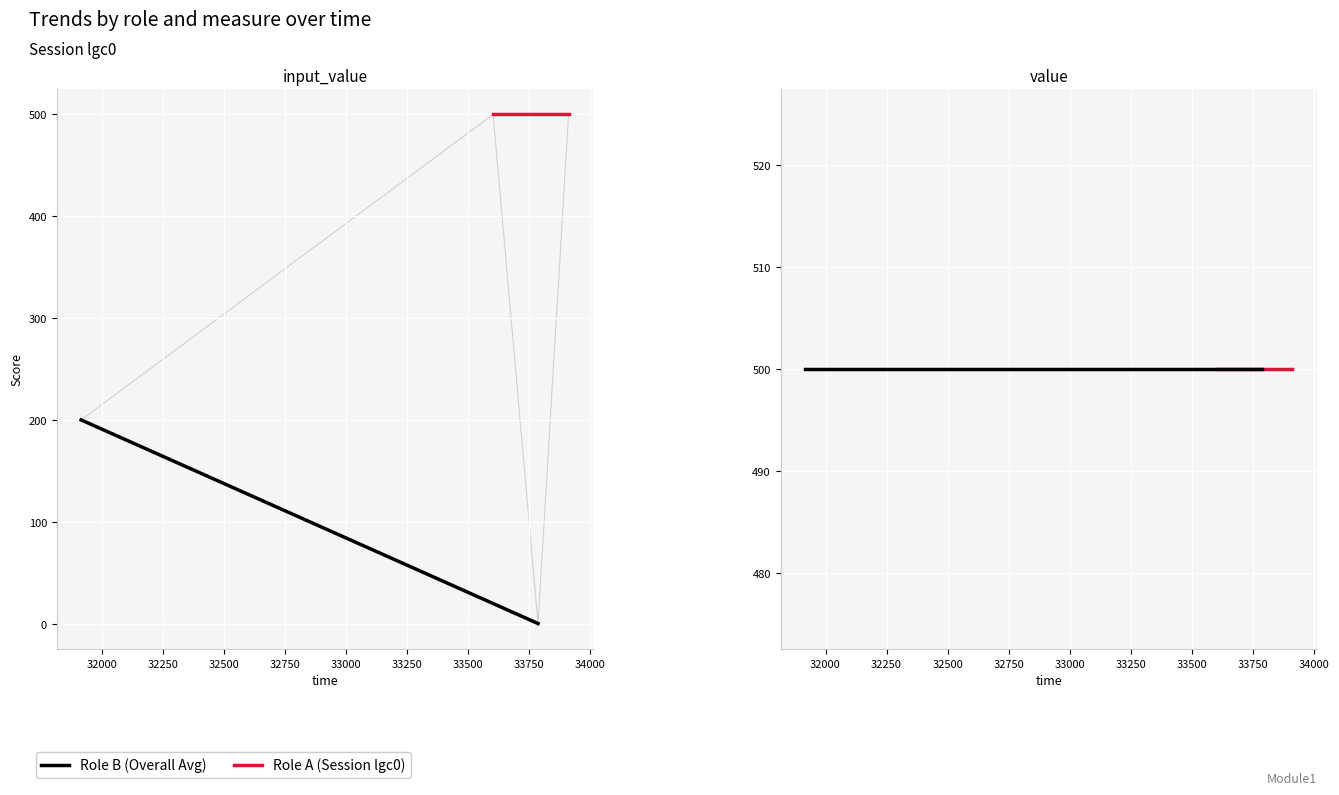

How many values are between 200 and 500?

3